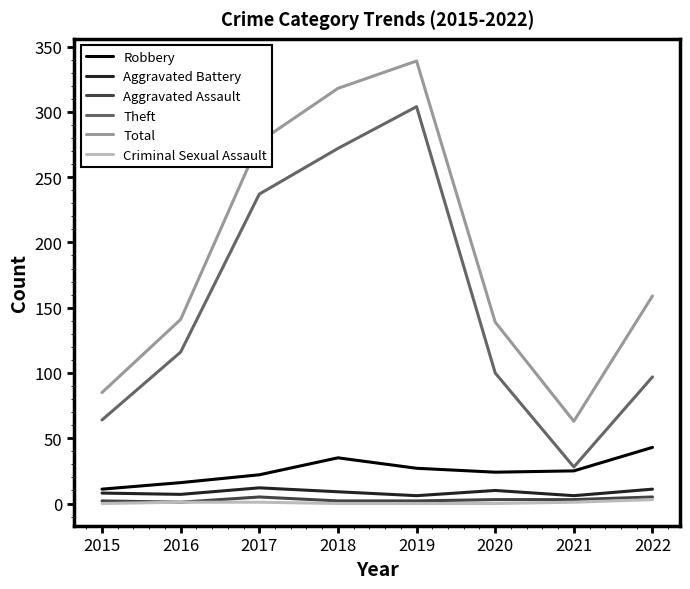

True or false: Total and Robbery intersect in this chart.

False